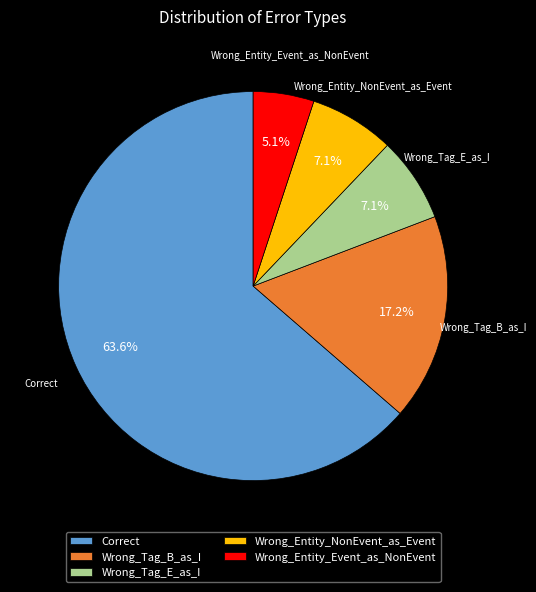

Is it true that Wrong_Entity_NonEvent_as_Event is 20% of the pie?

False